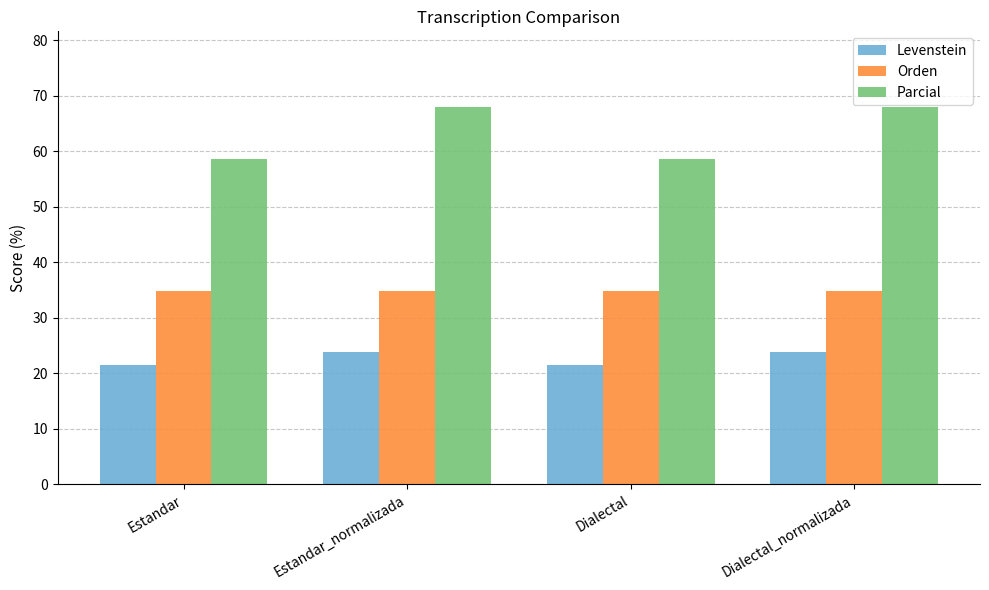

Between Dialectal and Dialectal_normalizada, which series saw the biggest shift?

Parcial